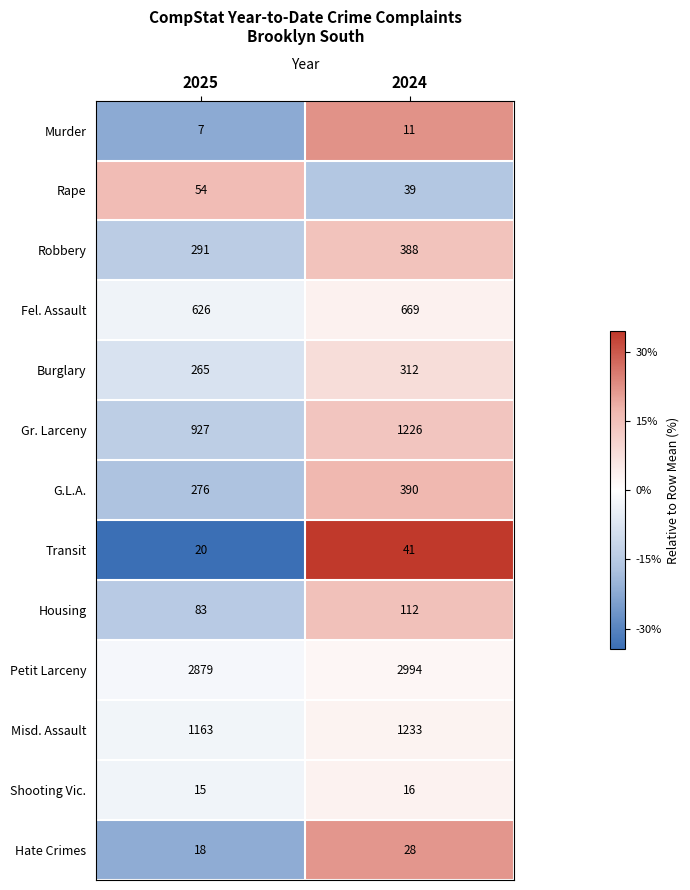

Where is Gr. Larceny nearest to the value 1076?

2025